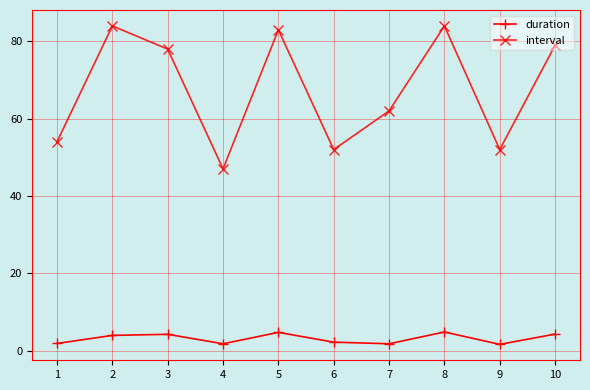

Is the value of duration at 6 greater than the value of interval at 5?

No